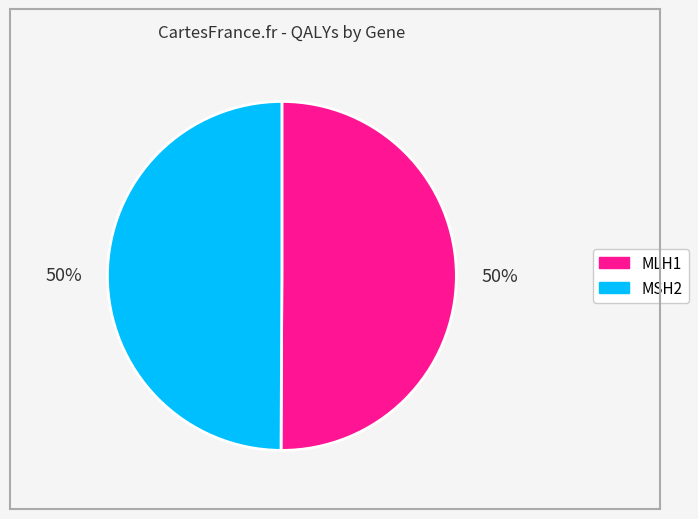

To the nearest percent, what is the average slice percentage?

50%